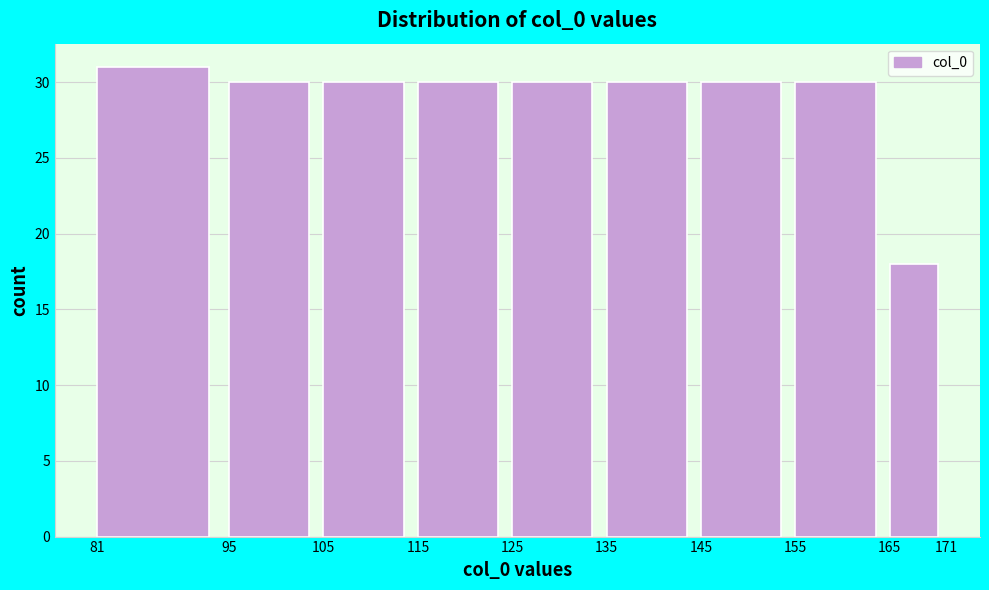

Reading left to right, transcribe this chart: for each bar, give the range it covers on the x-axis and its height. The values are not printed on the chart, so give them approximately, as read against the axis.

81 to 95: 31
95 to 105: 30
105 to 115: 30
115 to 125: 30
125 to 135: 30
135 to 145: 30
145 to 155: 30
155 to 165: 30
165 to 171: 18